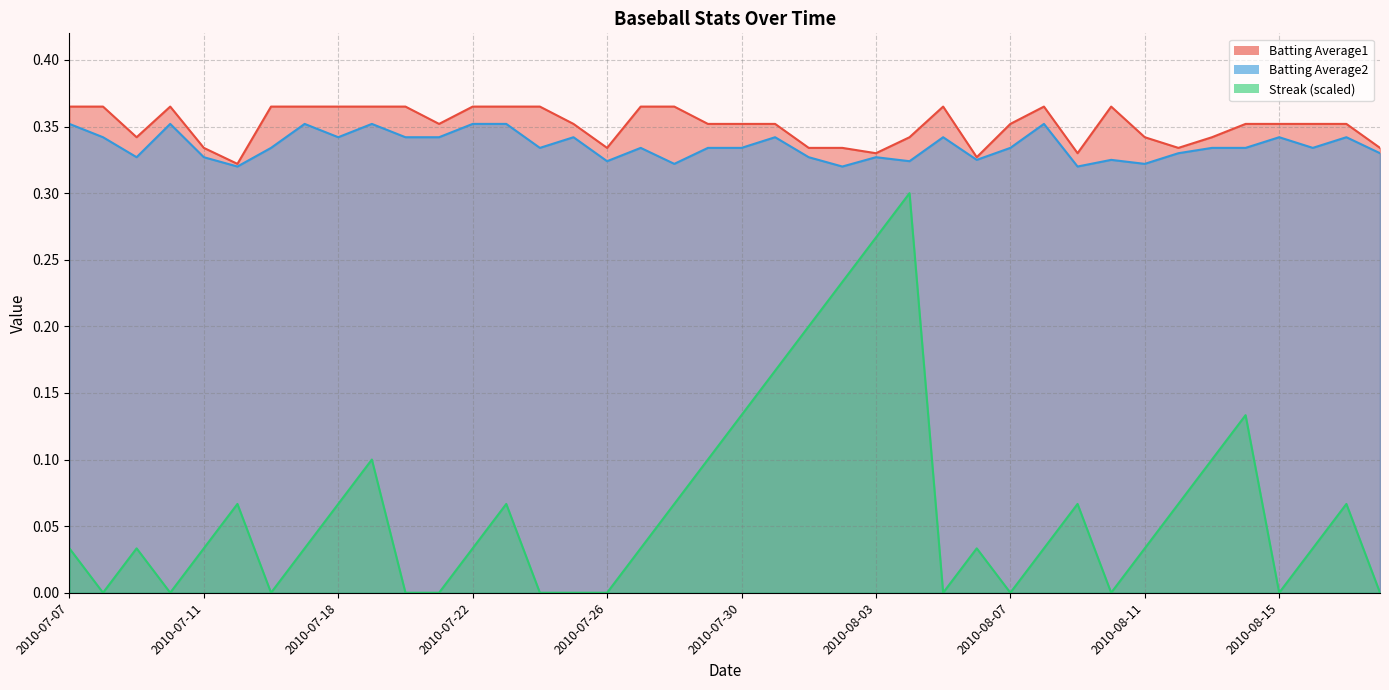

What is the spread (max minus min) of values at 2010-07-11?

0.3